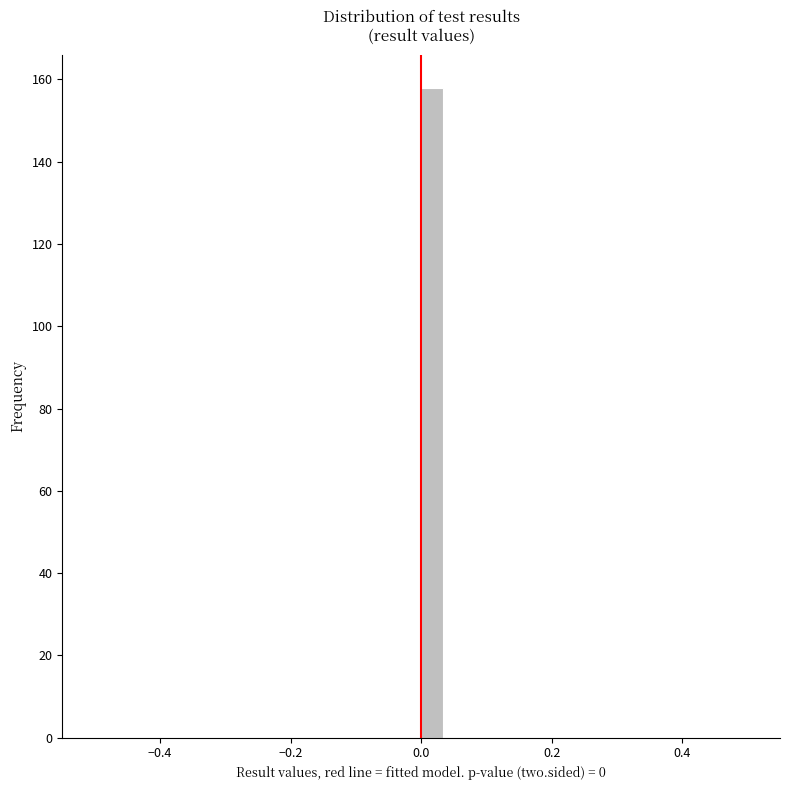

Read against the x-axis, roughly where is the centre of the tallest bar?

0.02